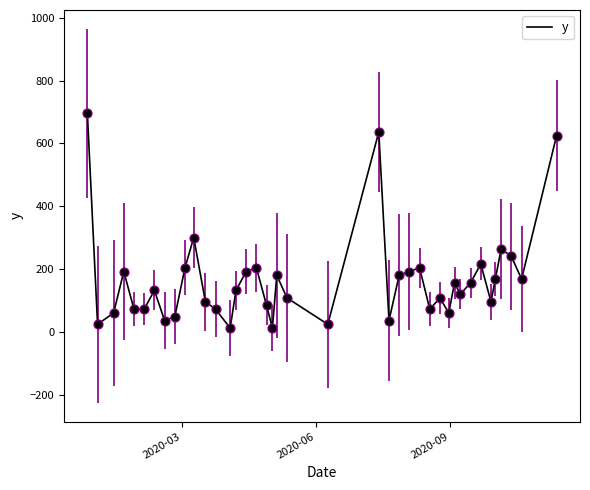

What is the maximum value shown in the chart?

696